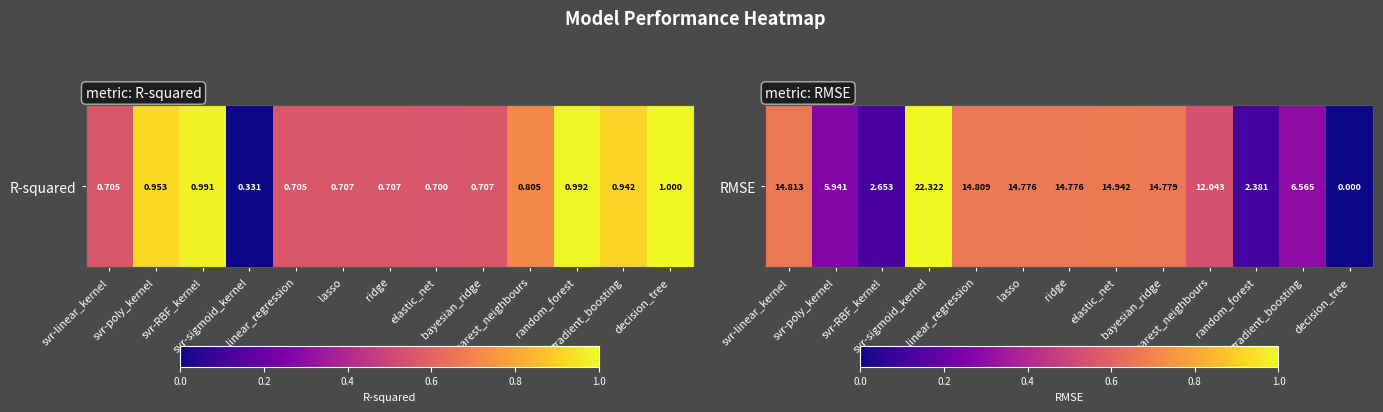

List the labels in order of value, smallest first.

decision_tree, random_forest, svr-RBF_kernel, svr-poly_kernel, gradient_boosting, k-nearest_neighbours, ridge, lasso, bayesian_ridge, linear_regression, svr-linear_kernel, elastic_net, svr-sigmoid_kernel